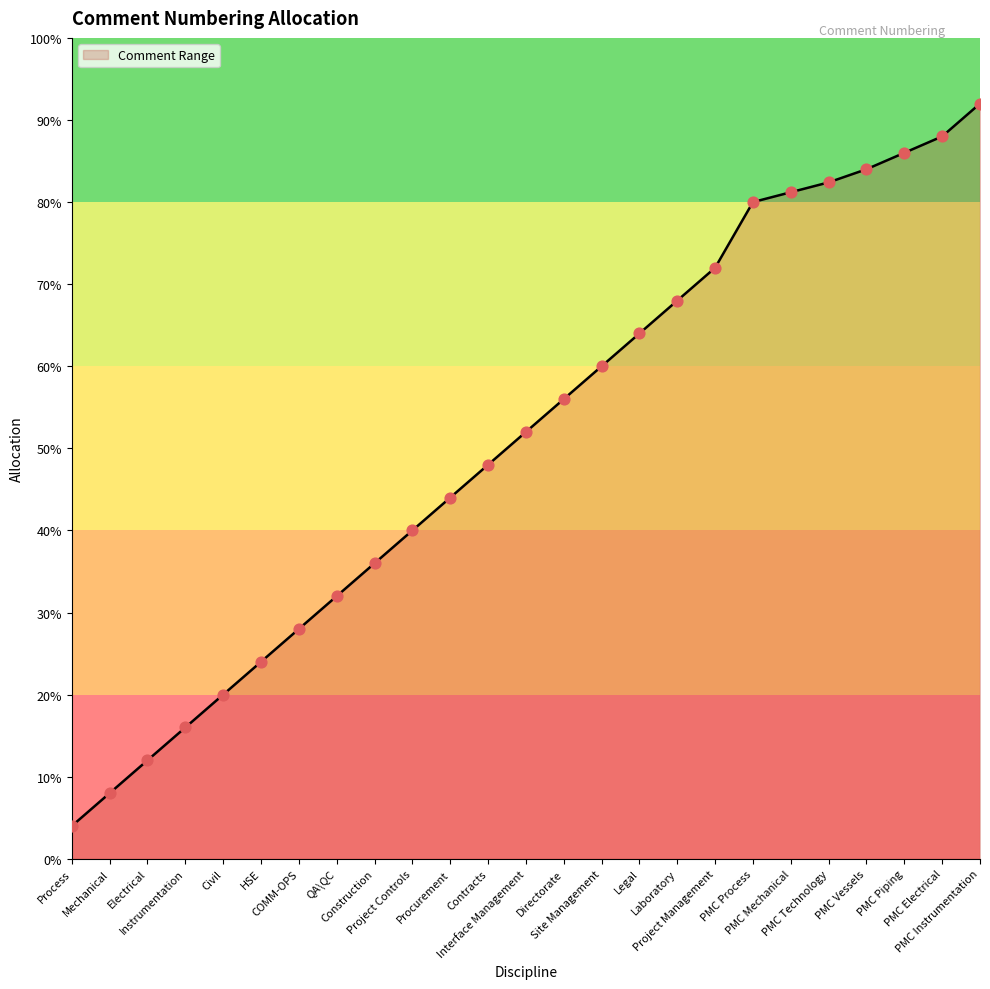

Approximately how many times larger is the value at Project Management compared to Process?

18.0